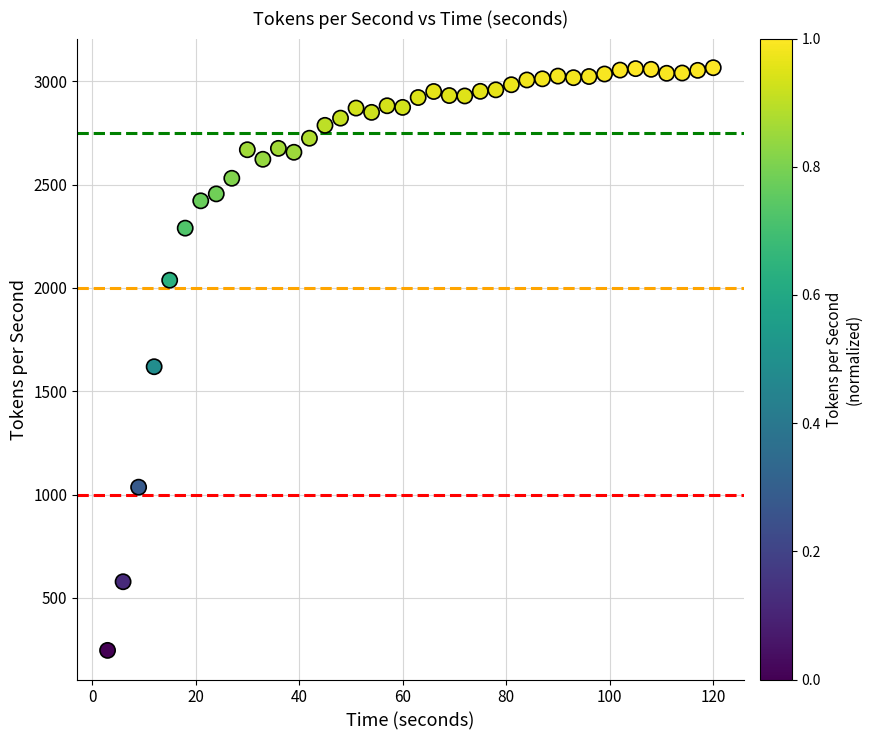

What is the range of Y values (max minus min)?

2821.1